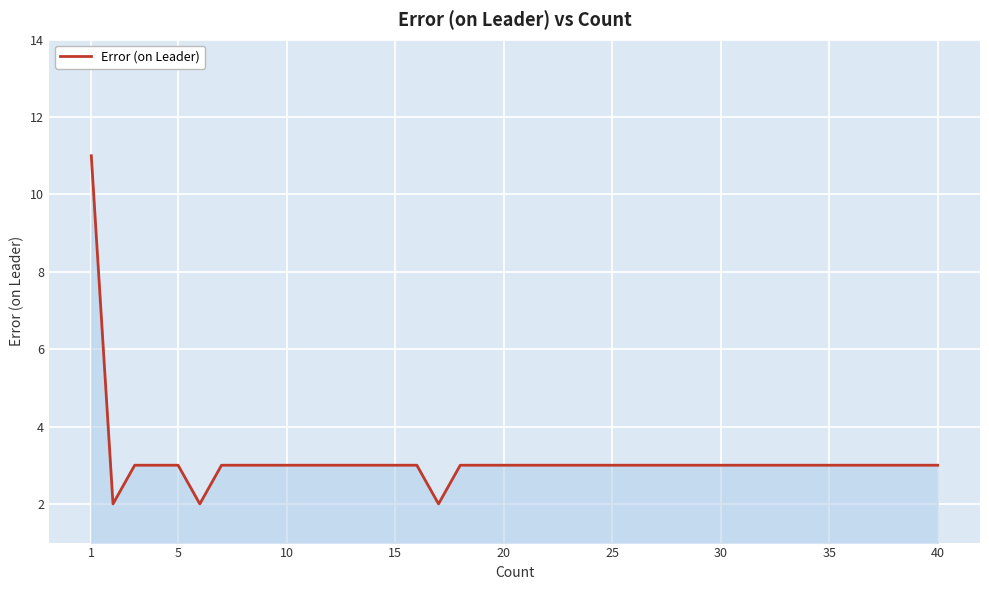

What is the smallest value displayed?

2